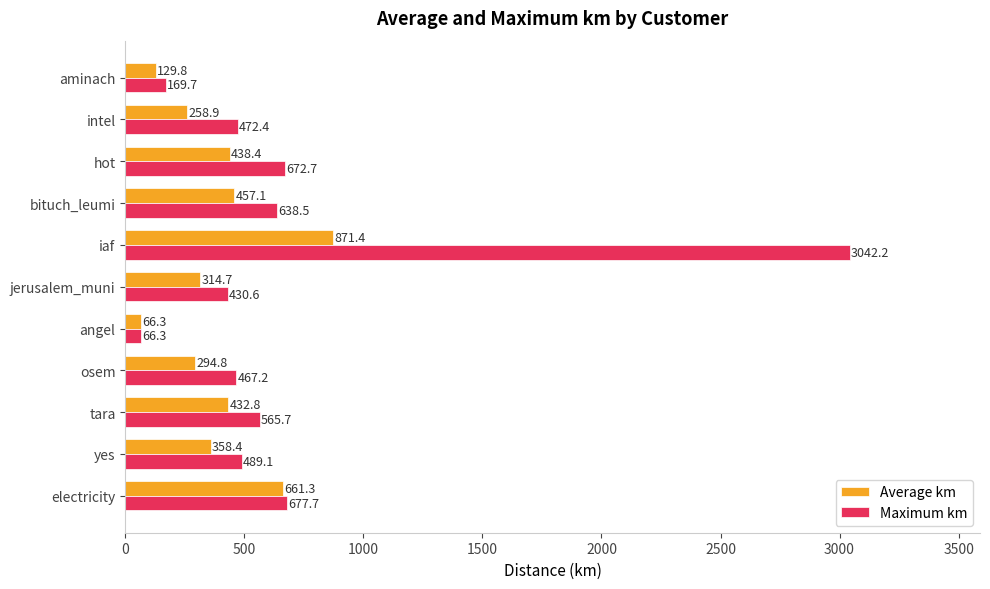

What is the difference between the maximum and minimum values in the Maximum km series?

2975.9